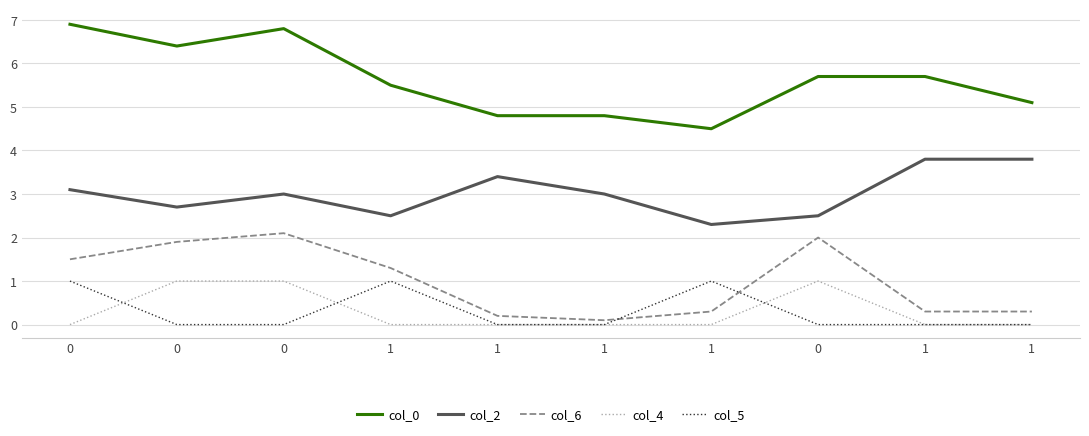

Reading left to right, extract all data points from this chart.

col_0: 0=6.9	0=6.4	0=6.8	1=5.5	1=4.8	1=4.8	1=4.5	0=5.7	1=5.7	1=5.1
col_2: 0=3.1	0=2.7	0=3.0	1=2.5	1=3.4	1=3.0	1=2.3	0=2.5	1=3.8	1=3.8
col_6: 0=1.5	0=1.9	0=2.1	1=1.3	1=0.2	1=0.1	1=0.3	0=2.0	1=0.3	1=0.3
col_4: 0=0.0	0=1.0	0=1.0	1=0.0	1=0.0	1=0.0	1=0.0	0=1.0	1=0.0	1=0.0
col_5: 0=1.0	0=0.0	0=0.0	1=1.0	1=0.0	1=0.0	1=1.0	0=0.0	1=0.0	1=0.0